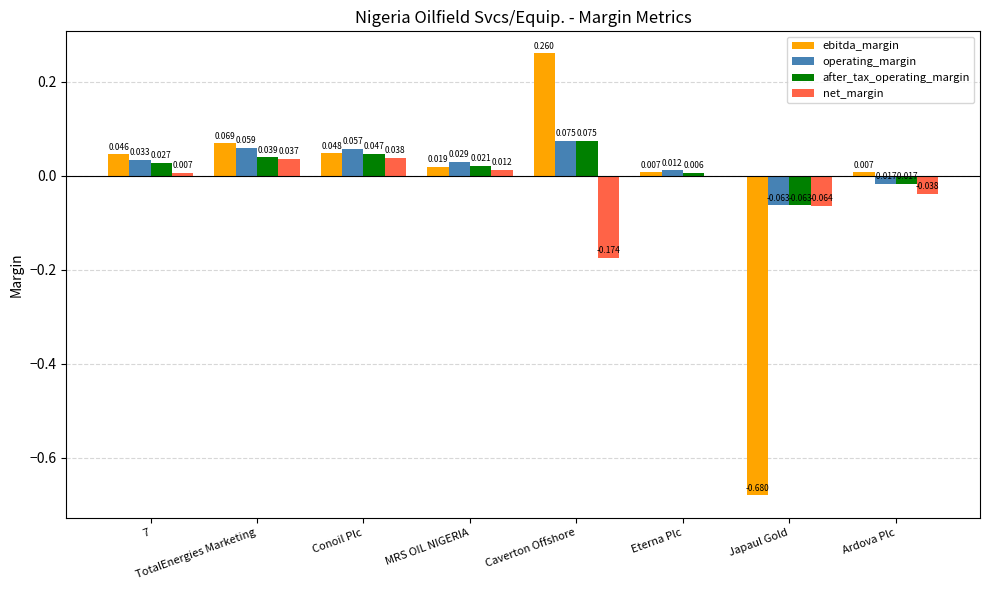

Between TotalEnergies Marketing and Ardova Plc, which series saw the biggest shift?

operating_margin